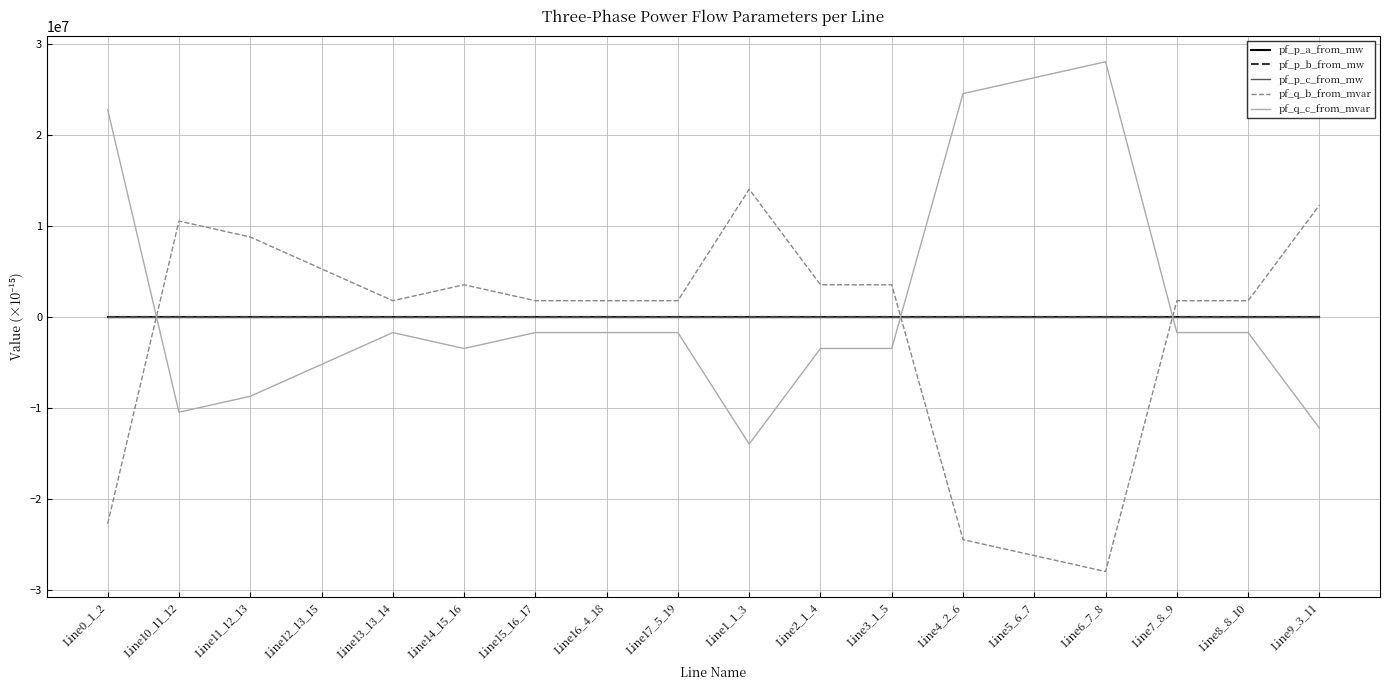

Does the chart display data point markers on the line(s)?

No